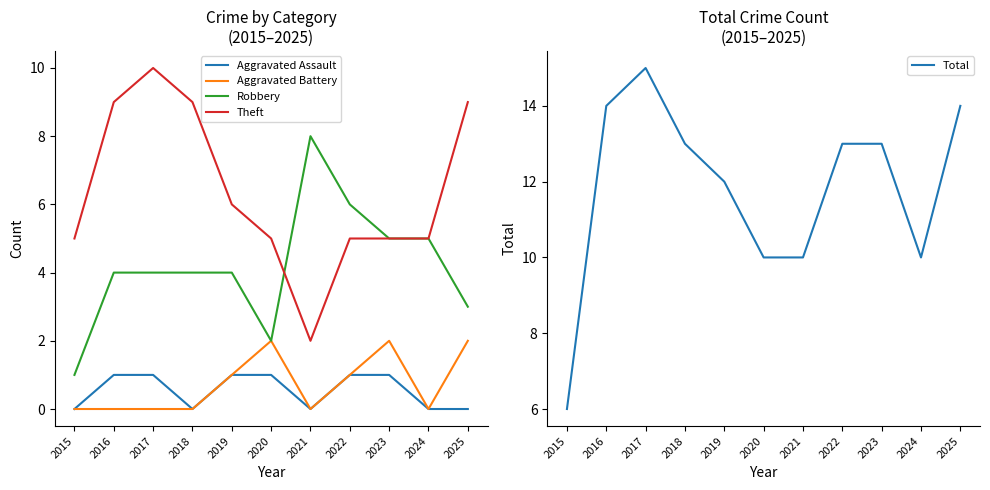

True or false: Aggravated Battery and Robbery cross at least once.

False